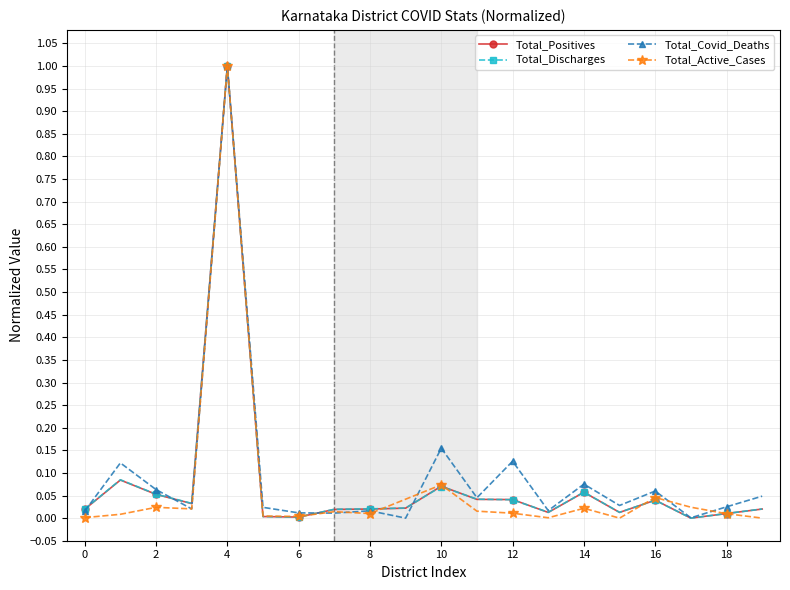

What is the maximum value shown in the chart?

1.0